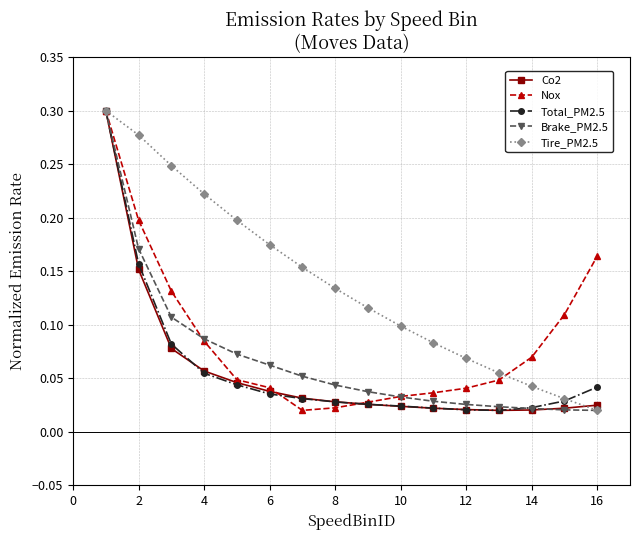

At how many categories does at least one series exceed 0?

16